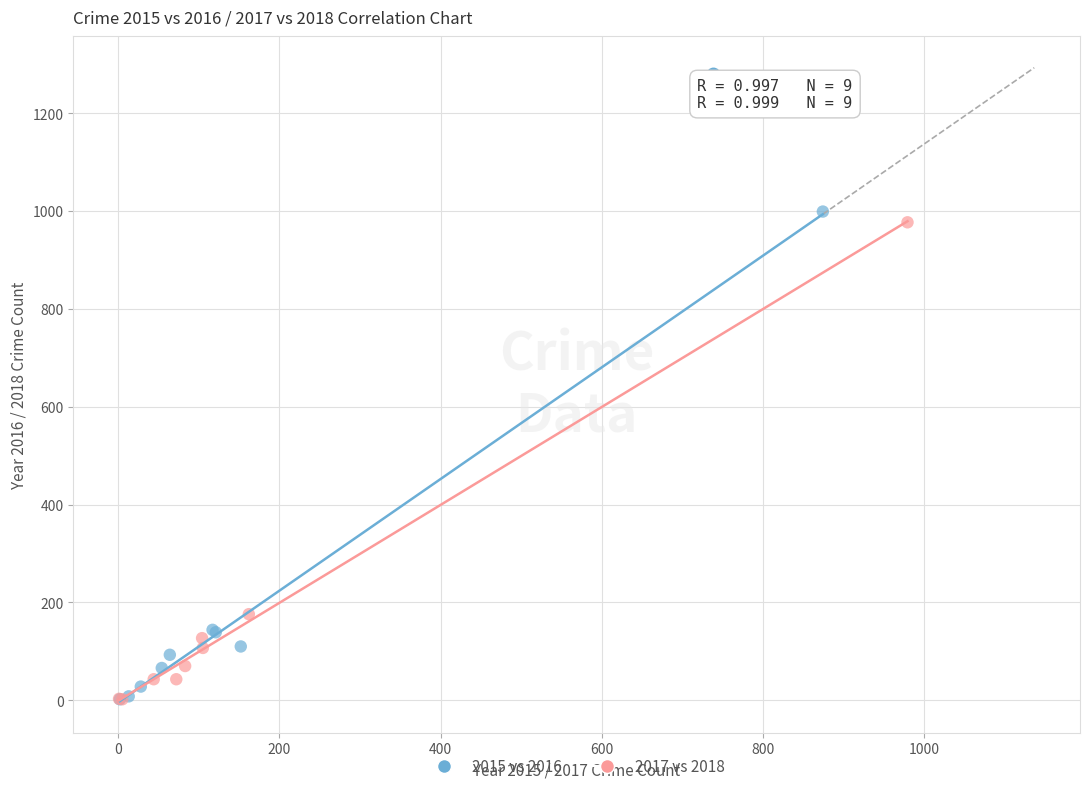

Which series has the largest Y range (max minus min)?

2015 vs 2016